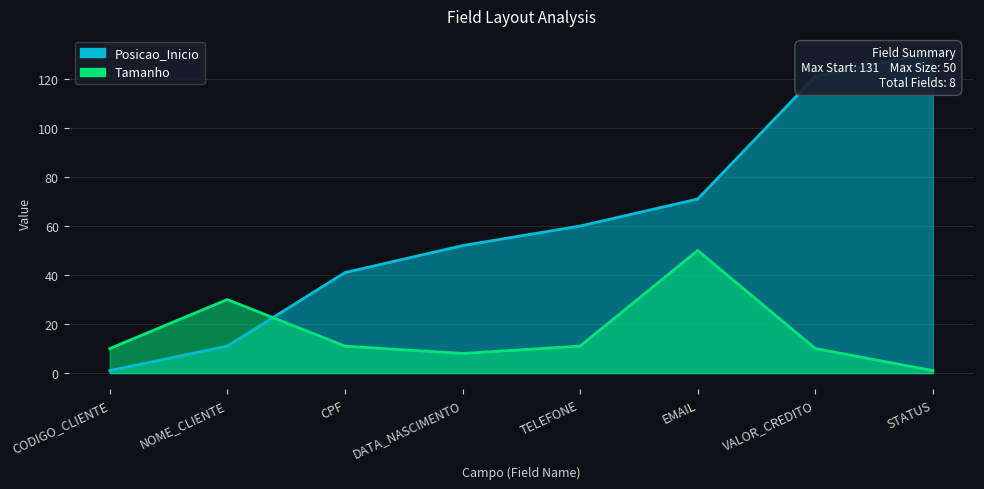

Does the chart have visible grid lines?

Yes